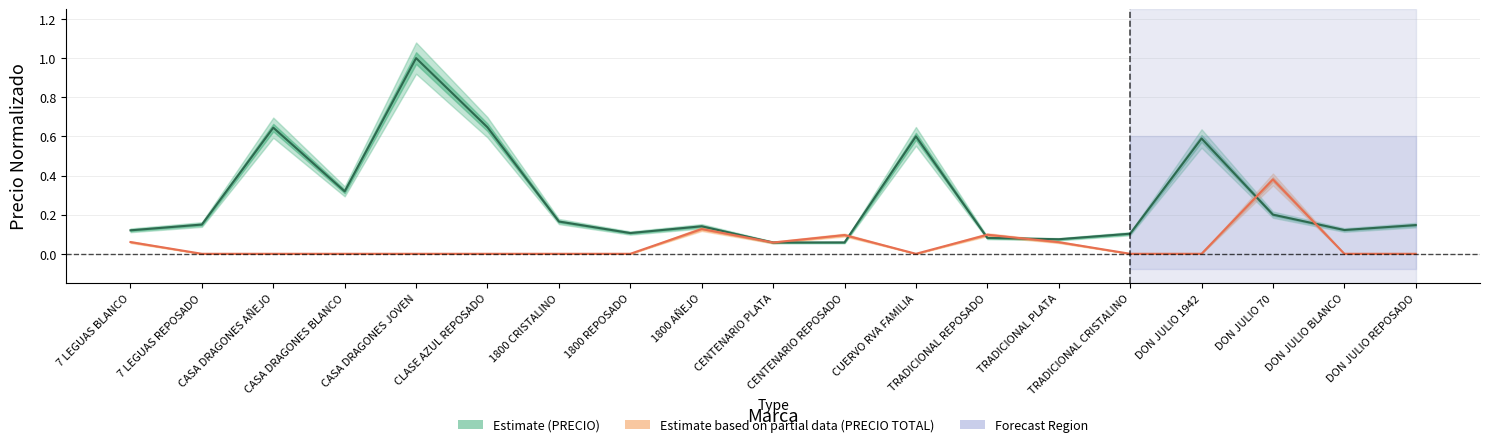

At which category does PRECIO reach its first local valley?

CASA DRAGONES BLANCO